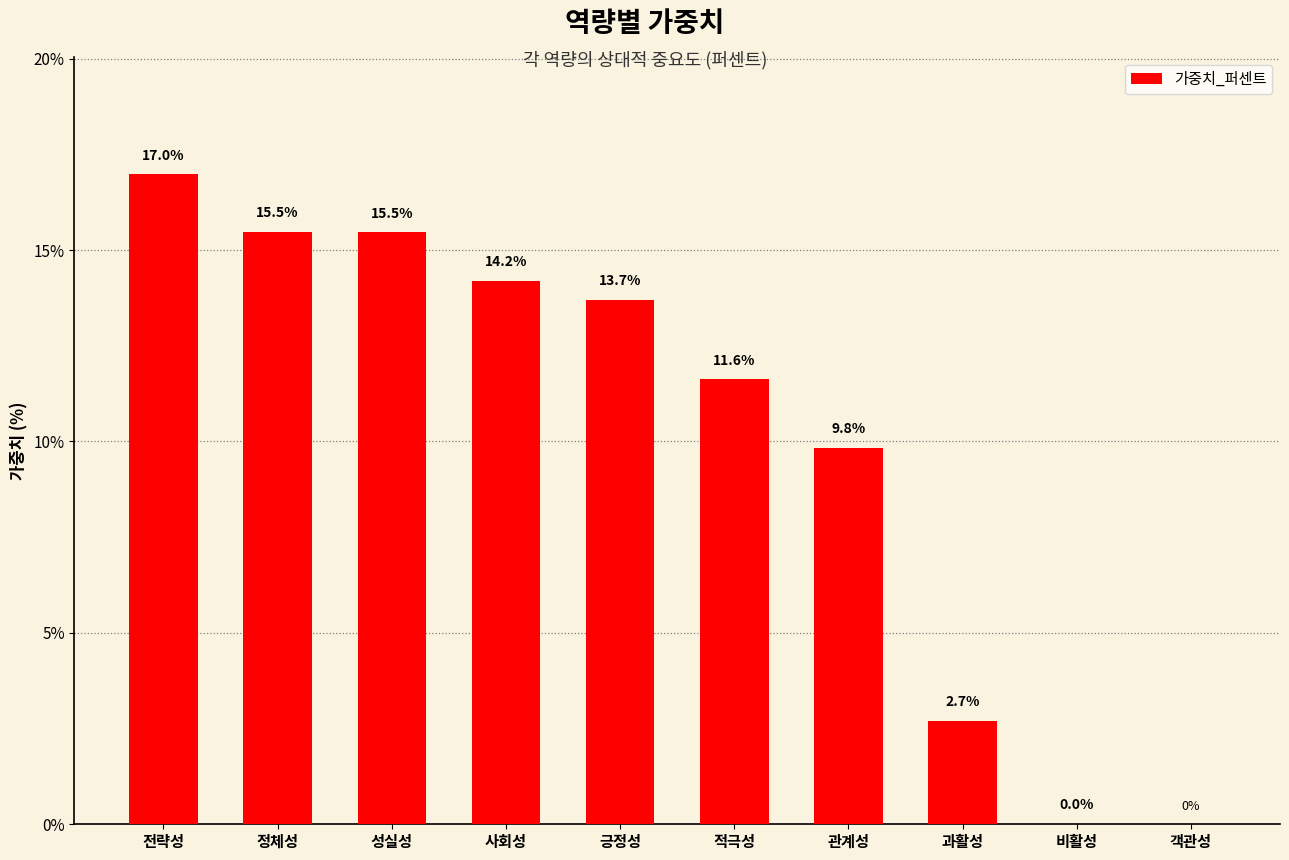

What is the maximum value shown in the chart?

17.0